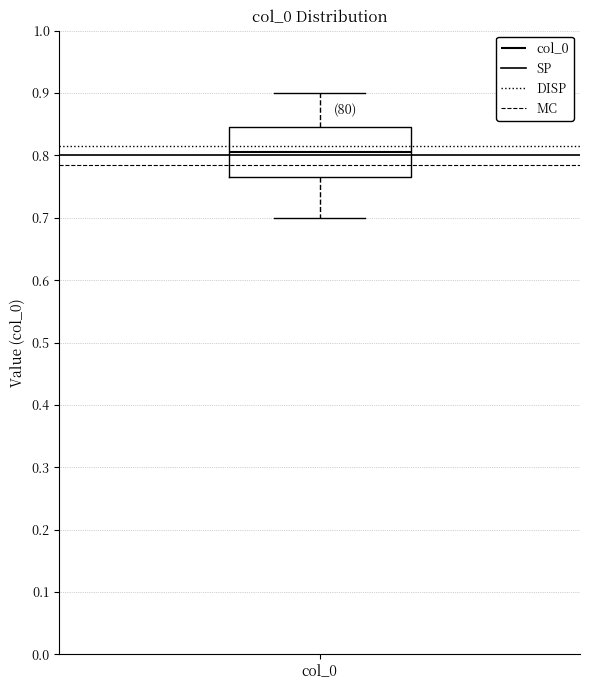

Read this box plot against the y-axis: the position of the median line, the range covered by the box, and the ends of both whiskers. The values are not printed on the chart, so give them approximately, as read against the axis.

median 0.80, box 0.77 to 0.85, whiskers 0.70 to 0.90